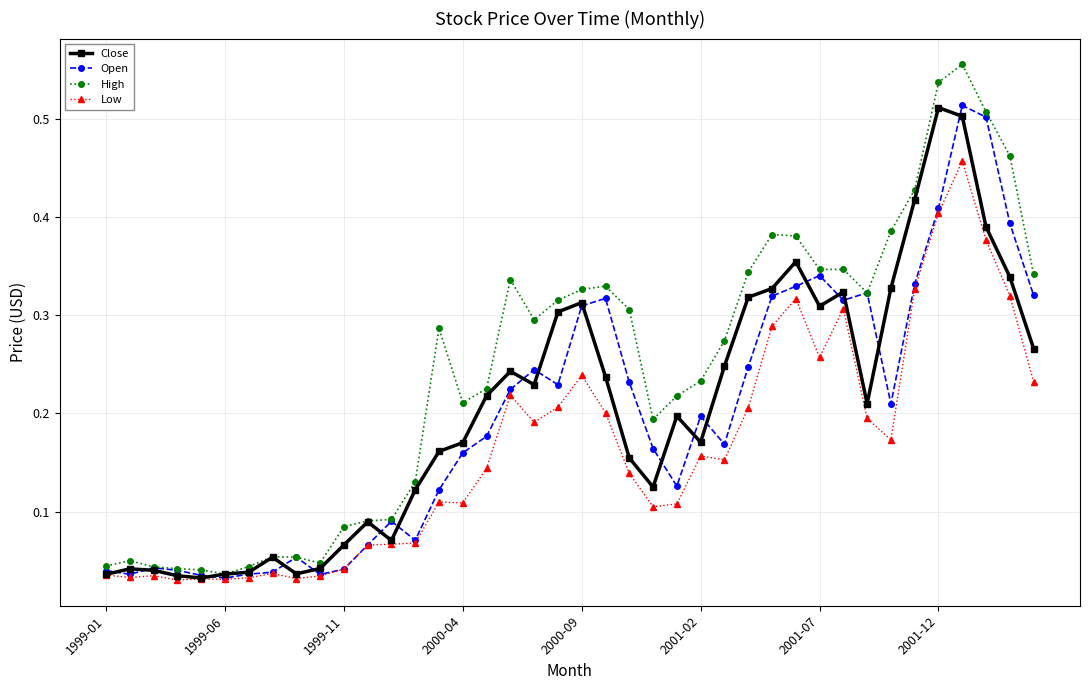

In High, how many points are lower than both neighbors (excluding endpoints)?

7